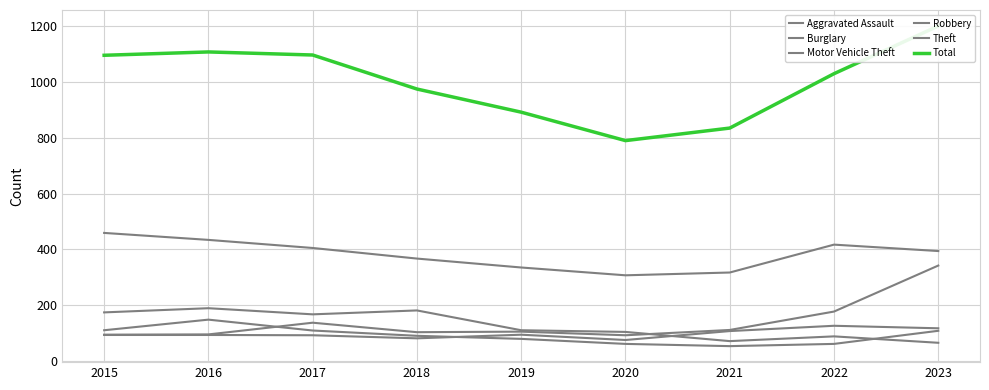

Is the value of Theft at 2018 greater than the value of Motor Vehicle Theft at 2019?

Yes